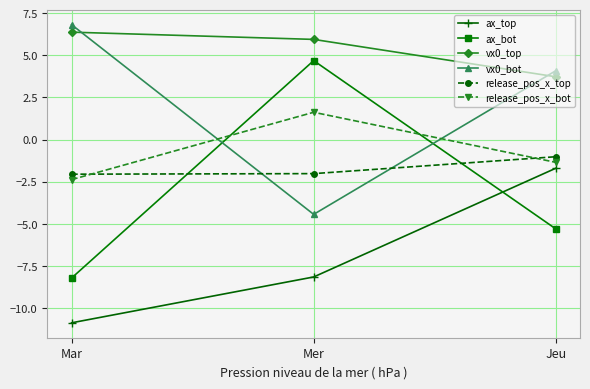

The value of ax_top at Mar is -5.7. True or false?

False